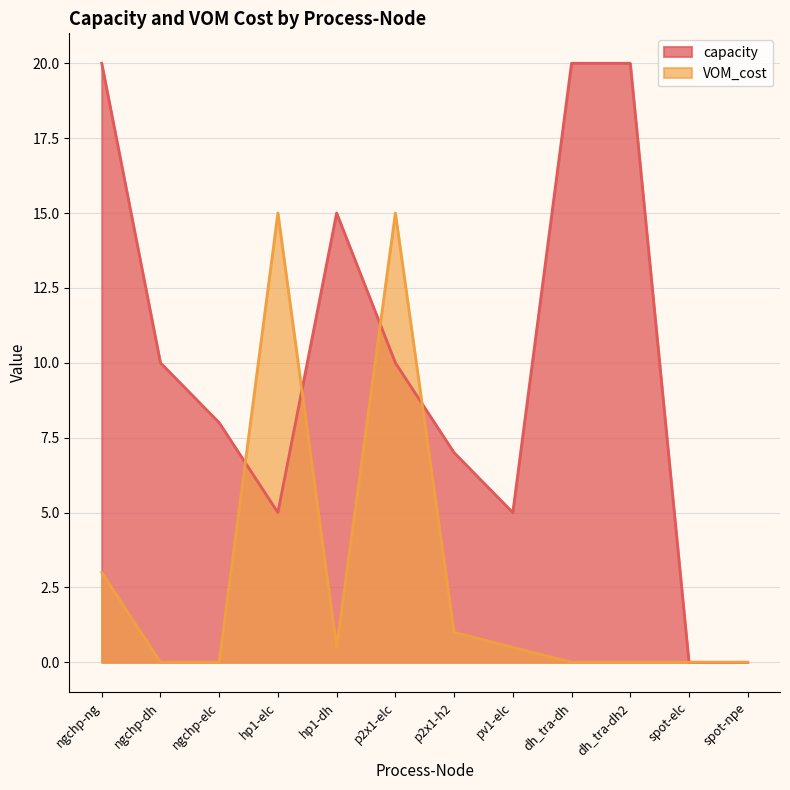

What is the difference between the second highest and minimum values in the capacity series?

20.0